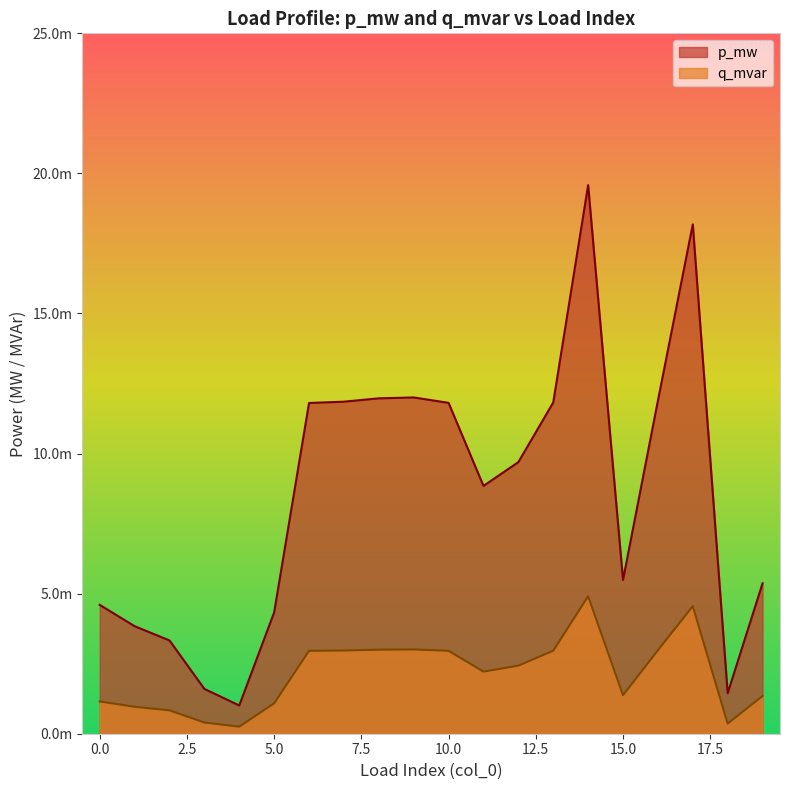

True or false: q_mvar and p_mw cross at least once.

False